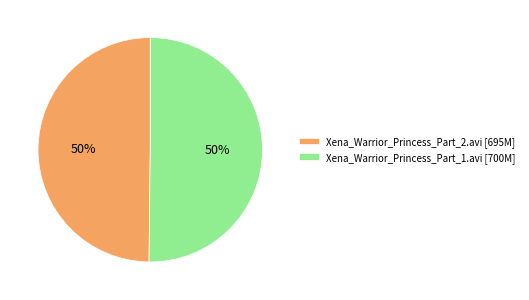

True or false: Xena_Warrior_Princess_Part_2.avi [695M] accounts for 50% of the total.

True